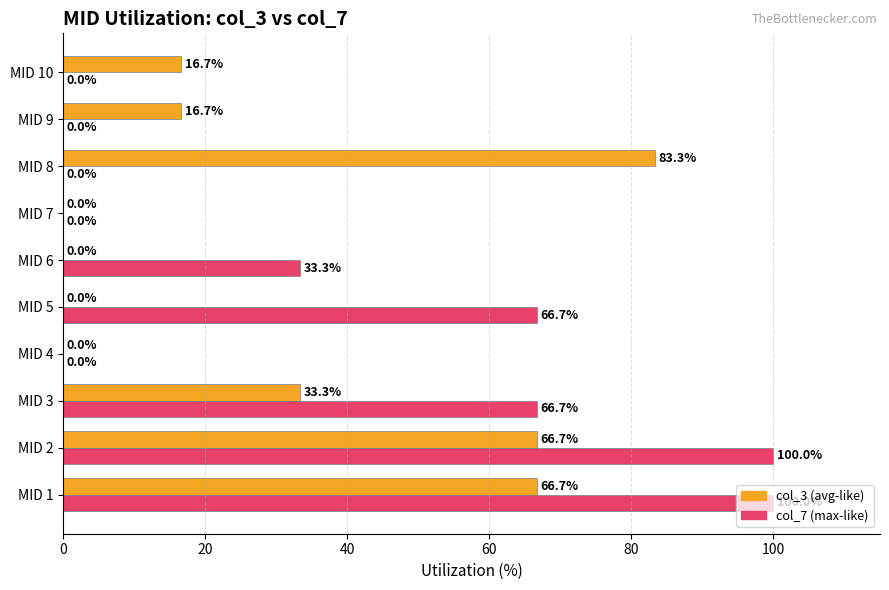

What is the total value across all series at MID 5?

66.7